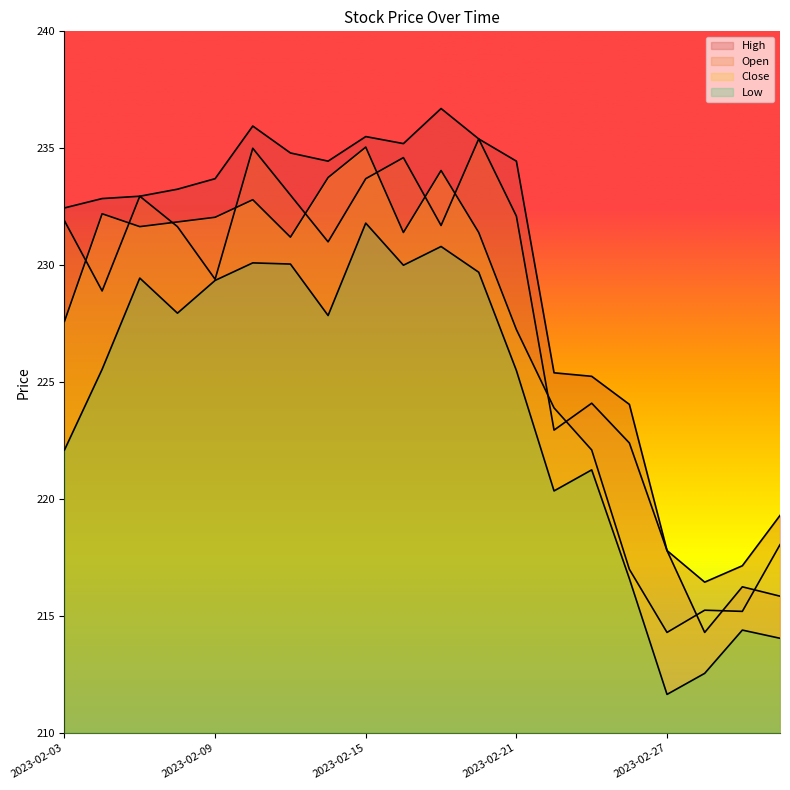

How many lines are shown in the chart?

4